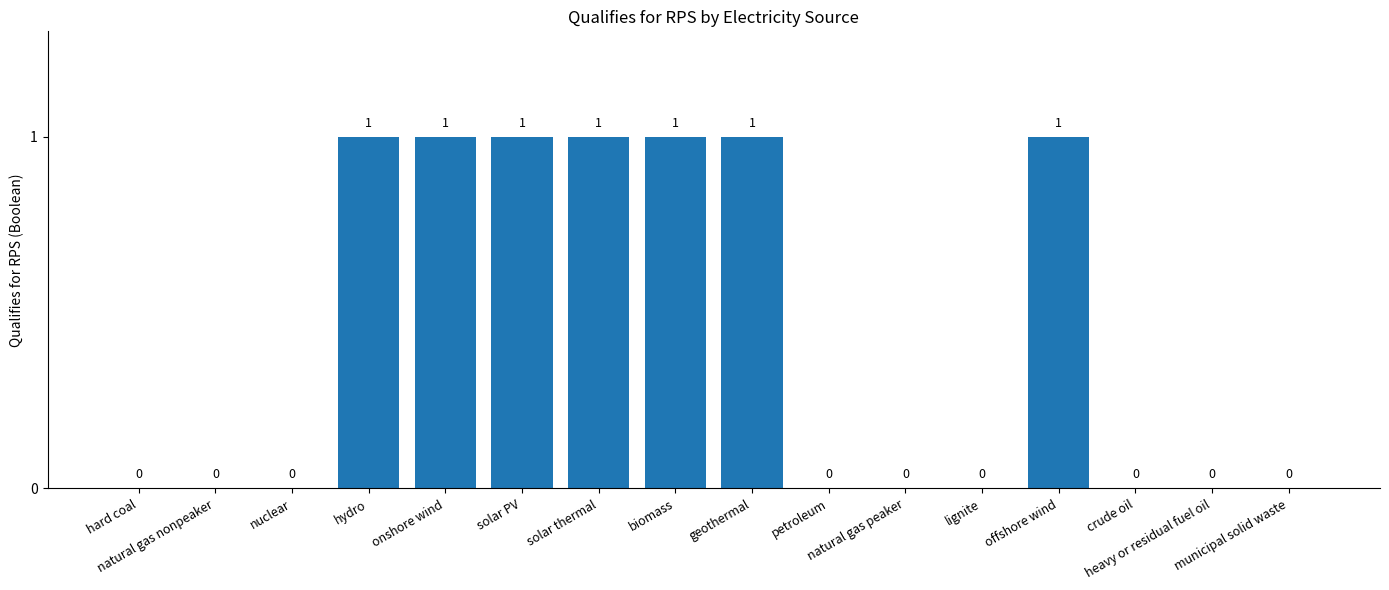

How many values are between 0 and 1?

16